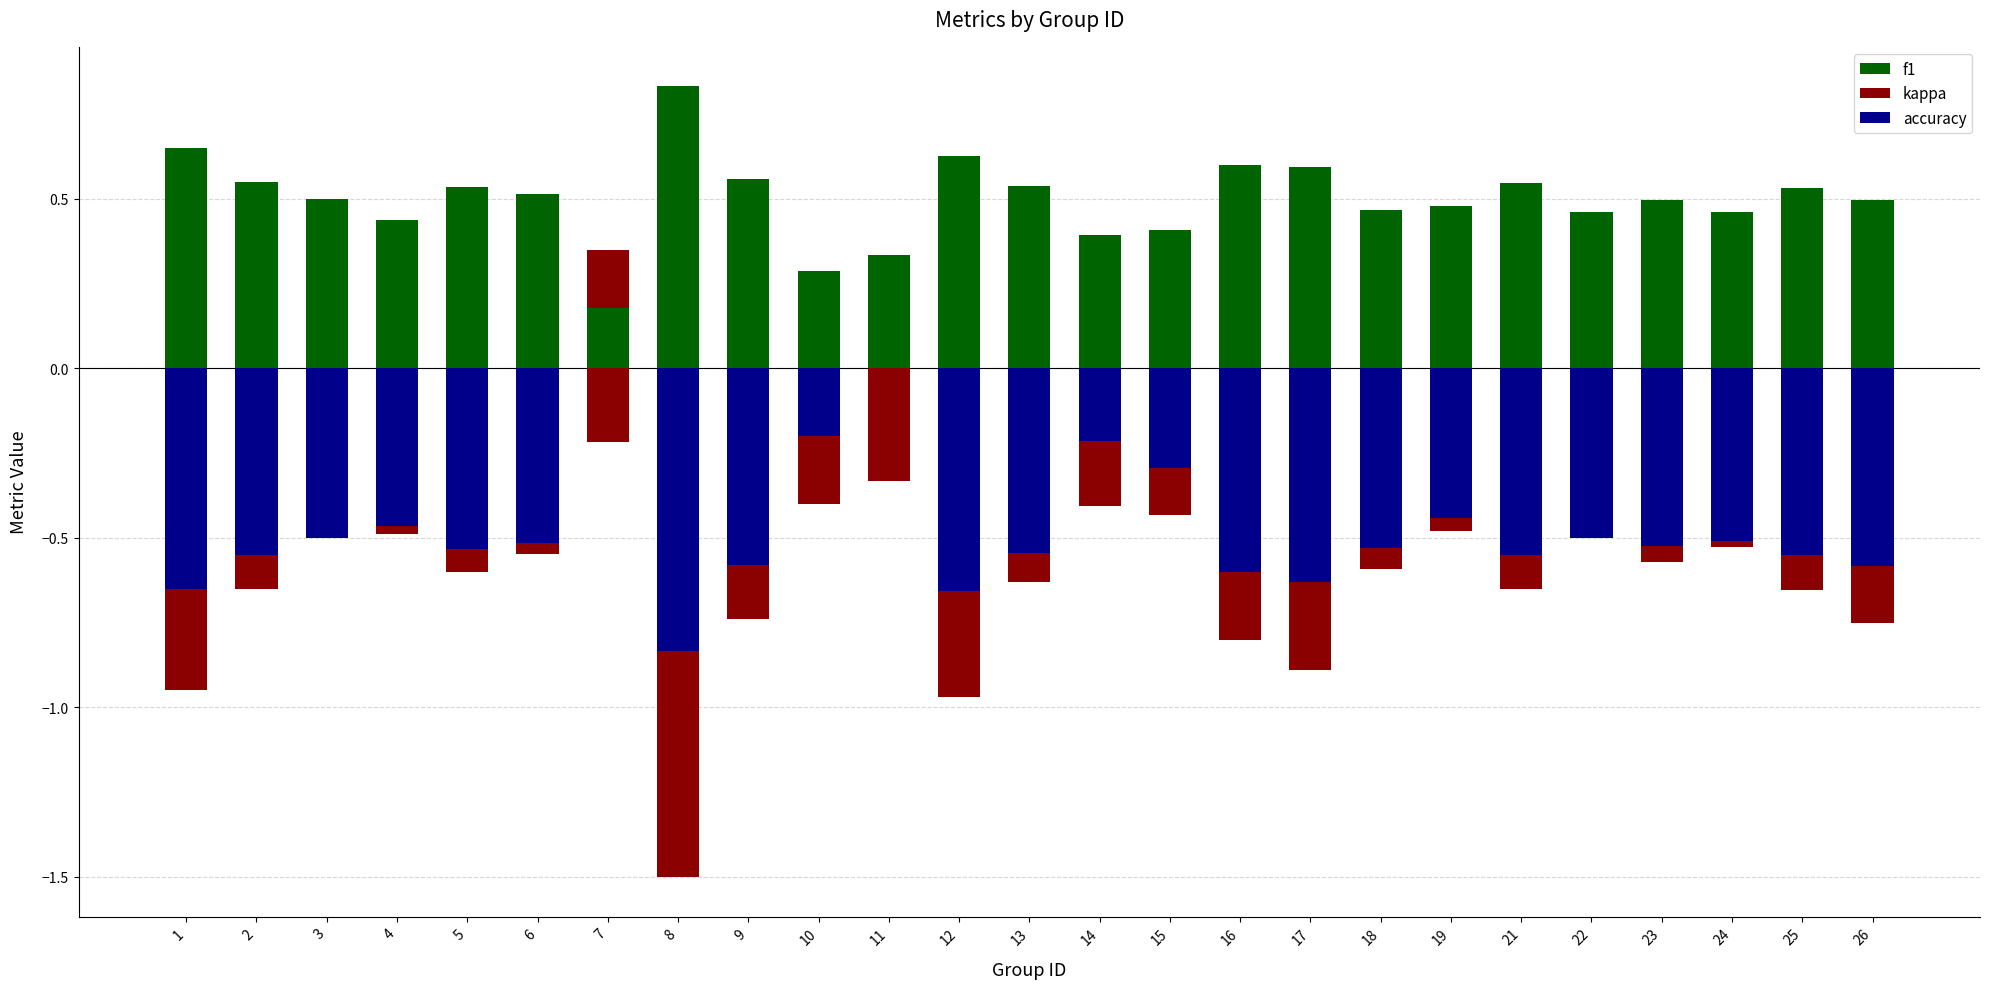

The kappa series shows -0.1 at 17. True or false?

False